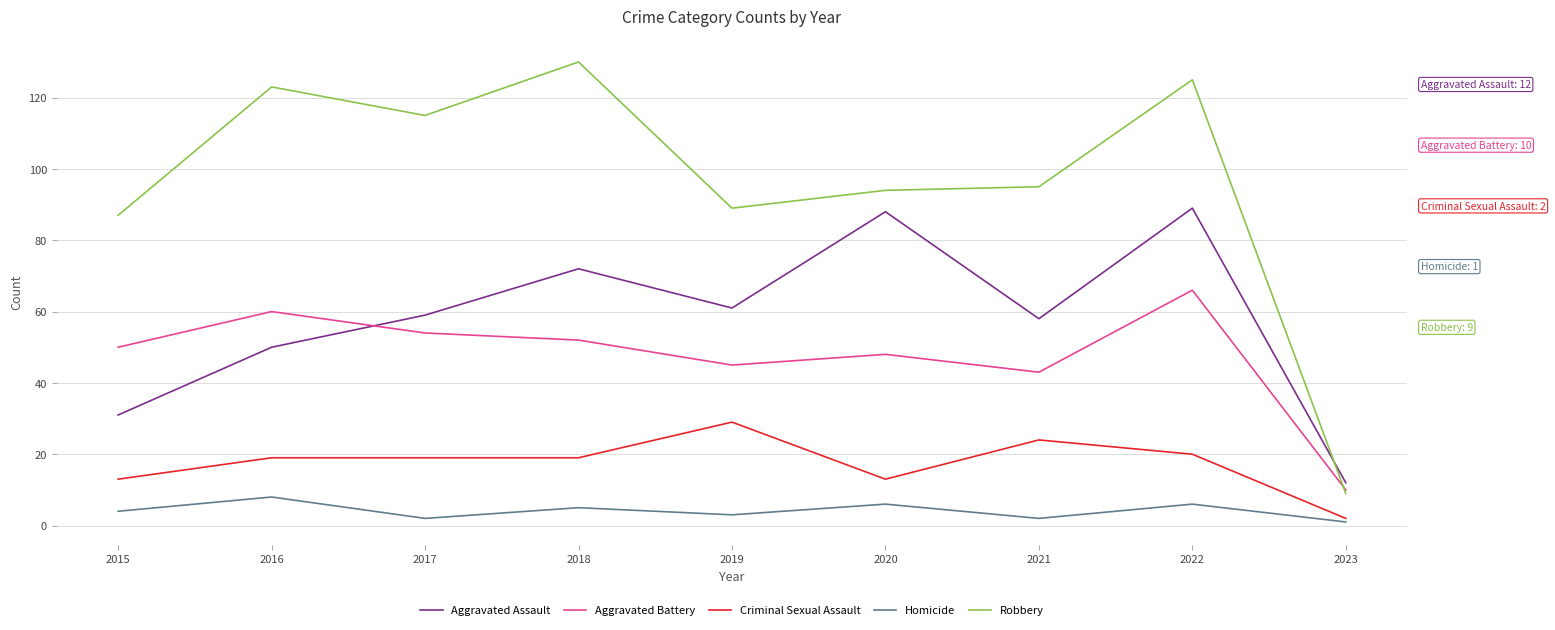

What is the highest value of the Robbery series?

130